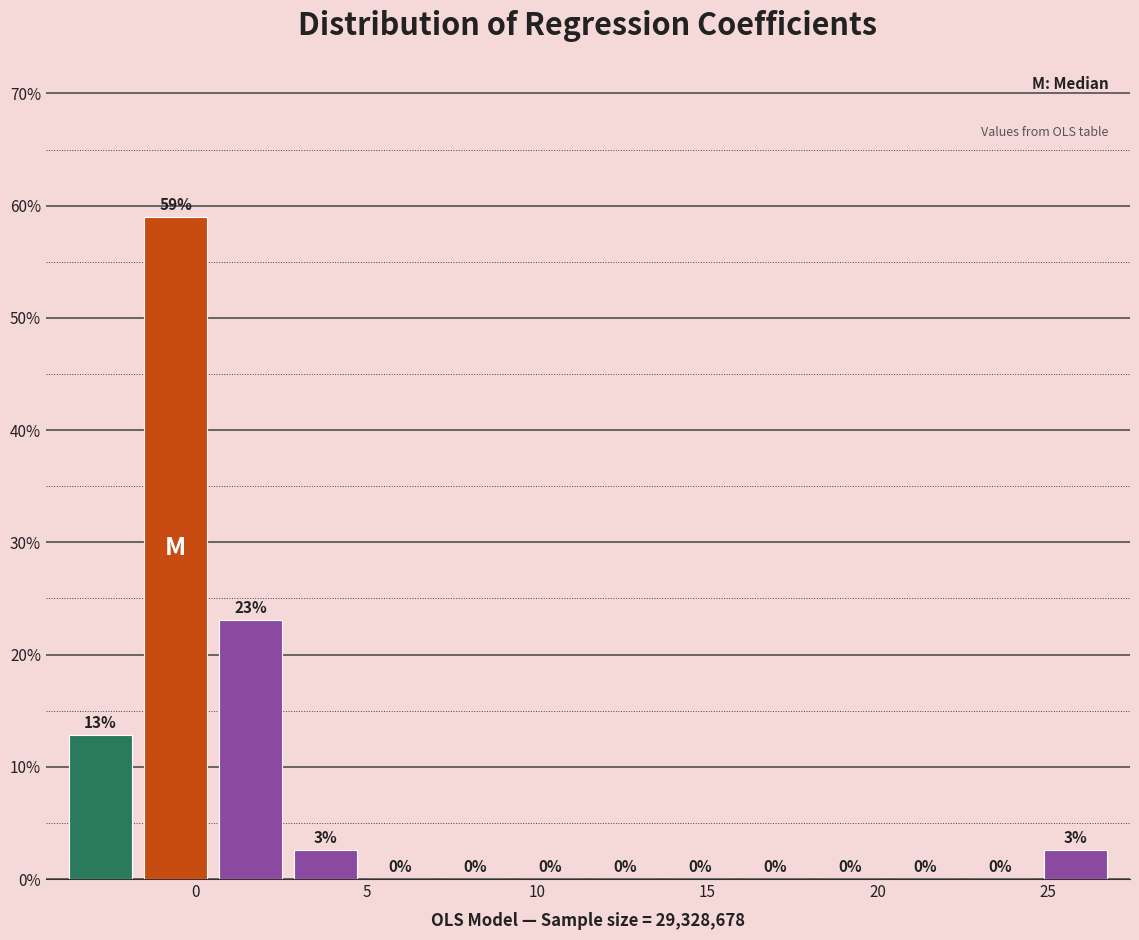

Which range on the x-axis has the tallest bar?

-1.5 to 0.5